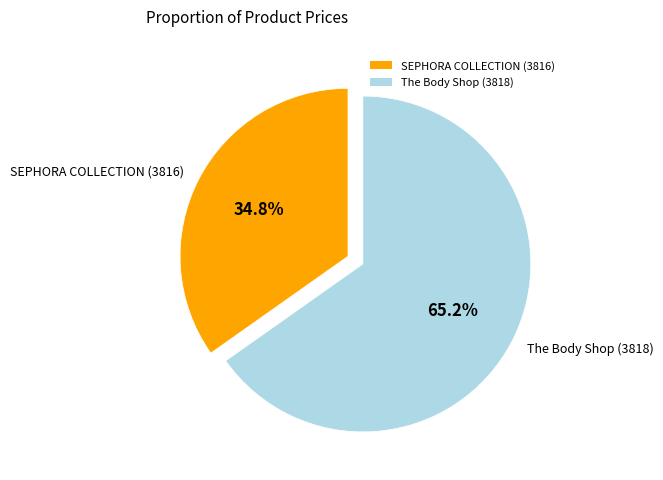

What is the ratio of the value at SEPHORA COLLECTION (3816) to the value at The Body Shop (3818)?

0.5